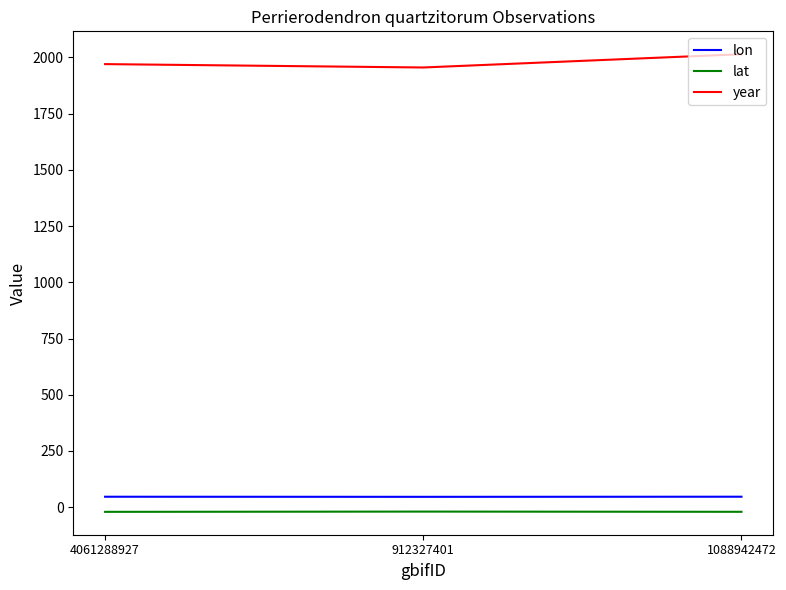

What is the approximate value of lon at 1088942472?

46.7